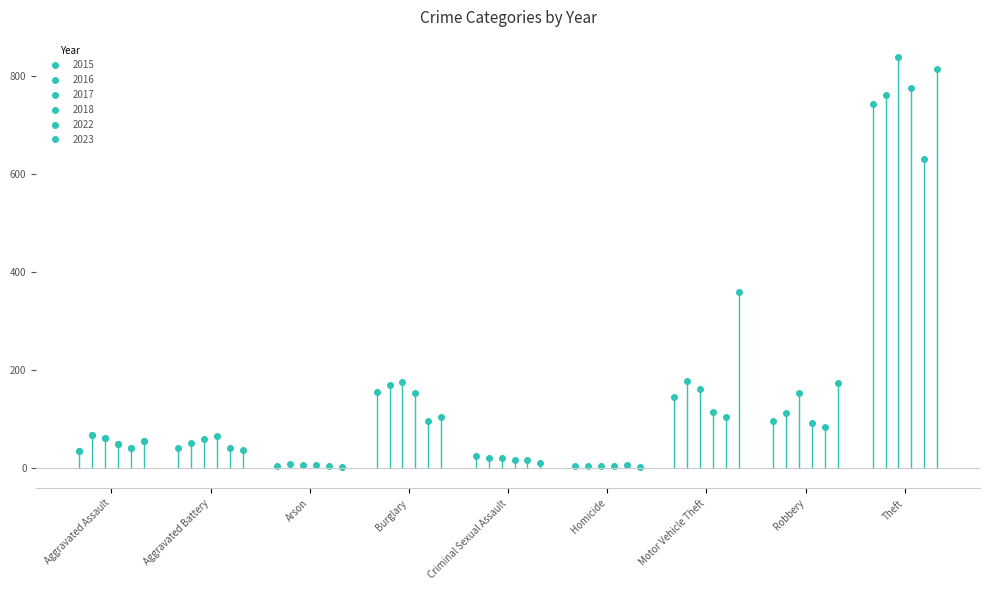

In 2016, how many points are lower than both neighbors (excluding endpoints)?

3